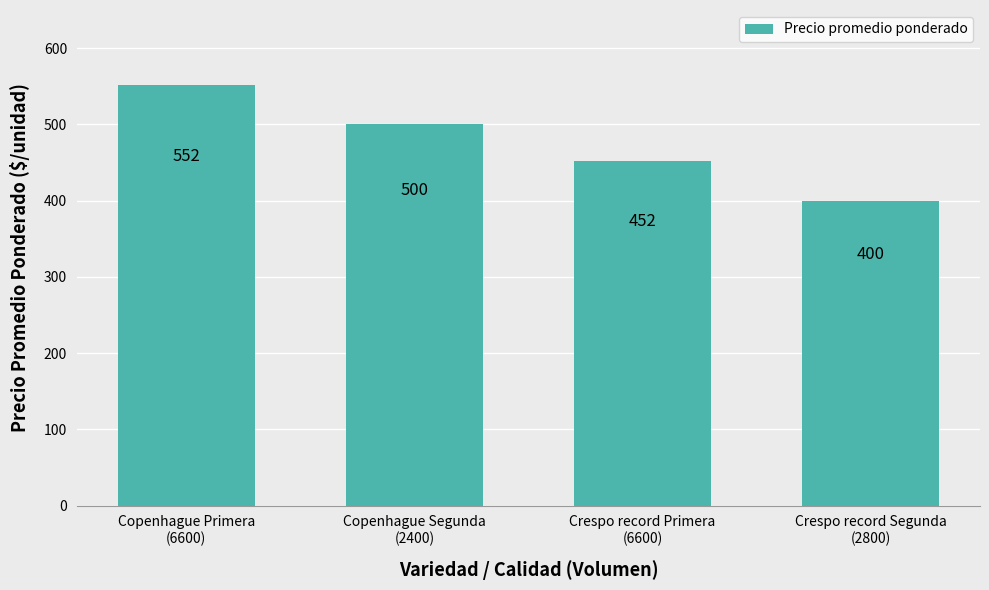

How many values are between 452 and 552?

3